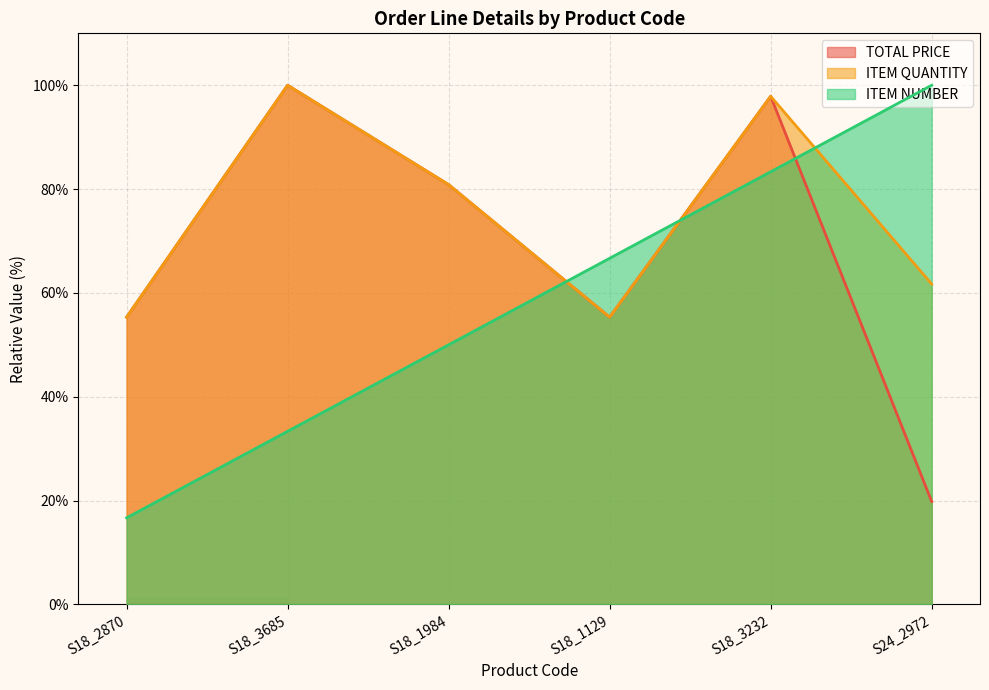

Reading left to right, extract all data points from this chart.

TOTAL PRICE: 55.3	100.0	80.9	55.3	97.9	19.8
ITEM QUANTITY: 55.3	100.0	80.9	55.3	97.9	61.7
ITEM NUMBER: 16.7	33.3	50.0	66.7	83.3	100.0